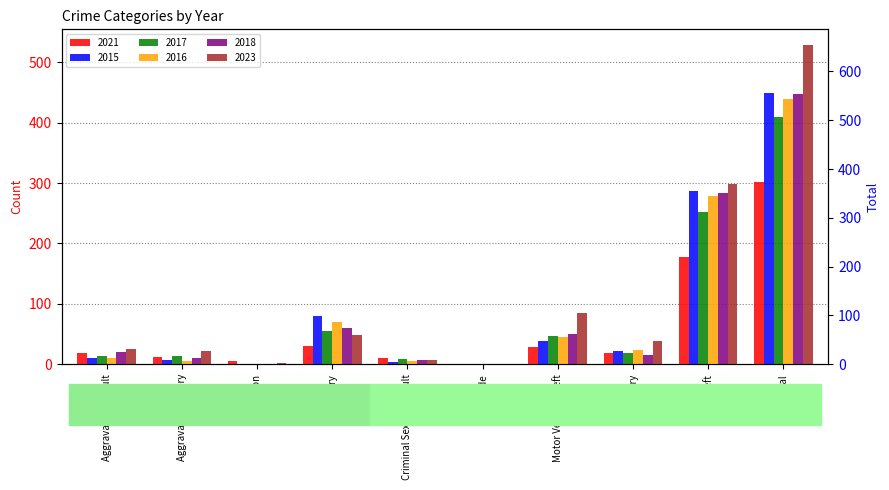

What is the spread (max minus min) of values at Arson?

6